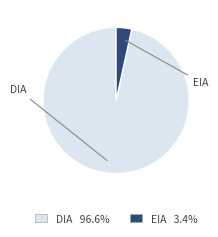

The DIA slice represents 97% of the pie. True or false?

True